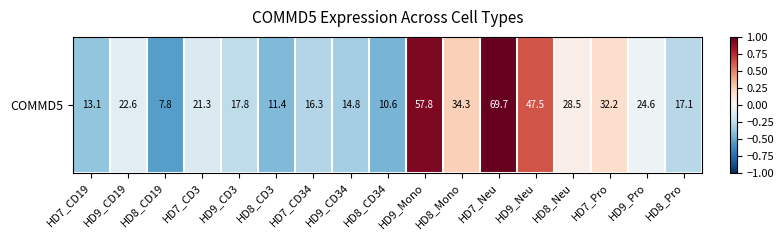

Between HD8_CD34 and HD9_Mono, which is larger?

HD9_Mono